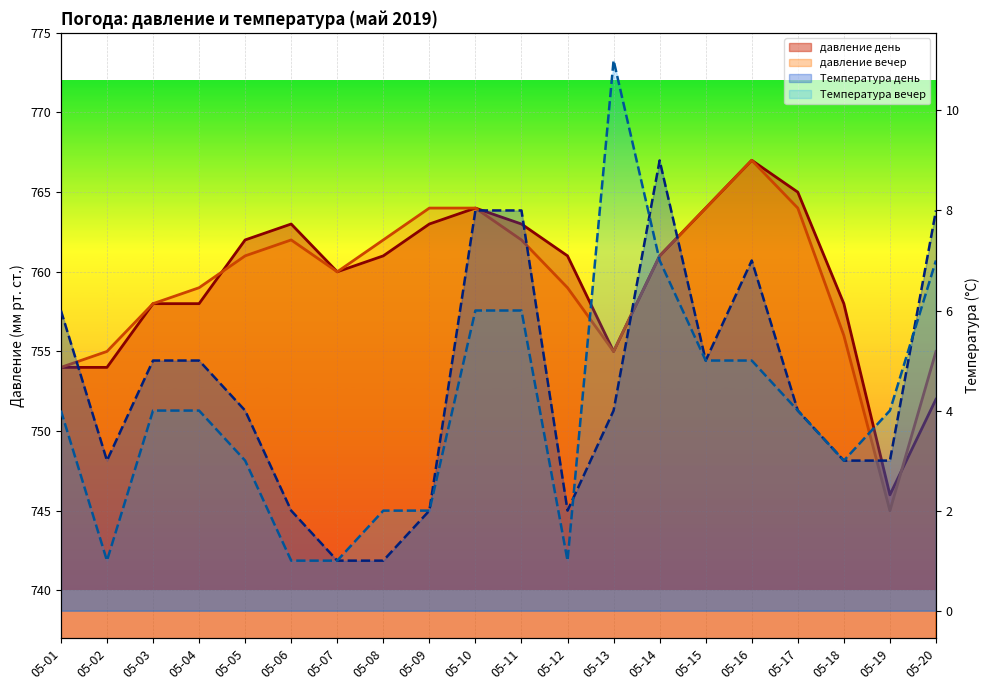

What is the value of the Температура вечер point at the 14th from the left?

7